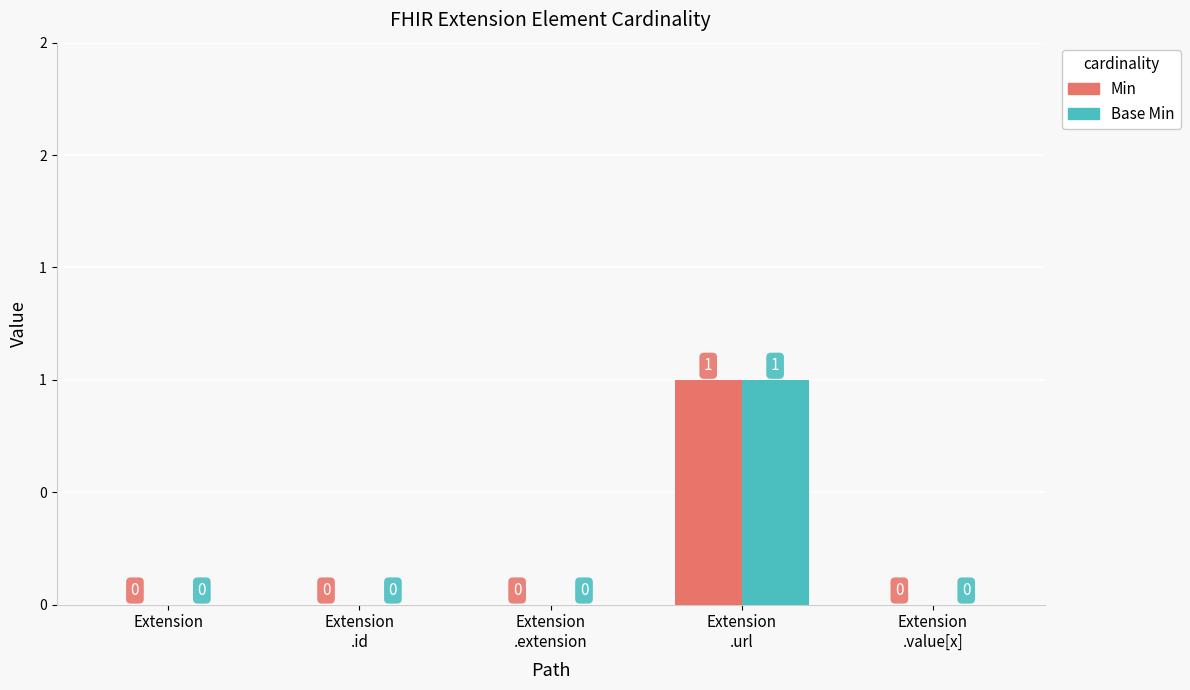

Reading left to right, list all the values displayed in this chart.

Min: 0	0	0	1	0
Base Min: 0	0	0	1	0